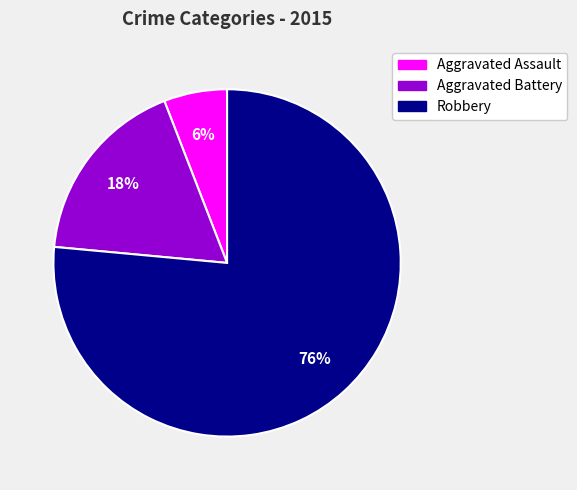

Rank the categories by value from highest to lowest.

Robbery, Aggravated Battery, Aggravated Assault